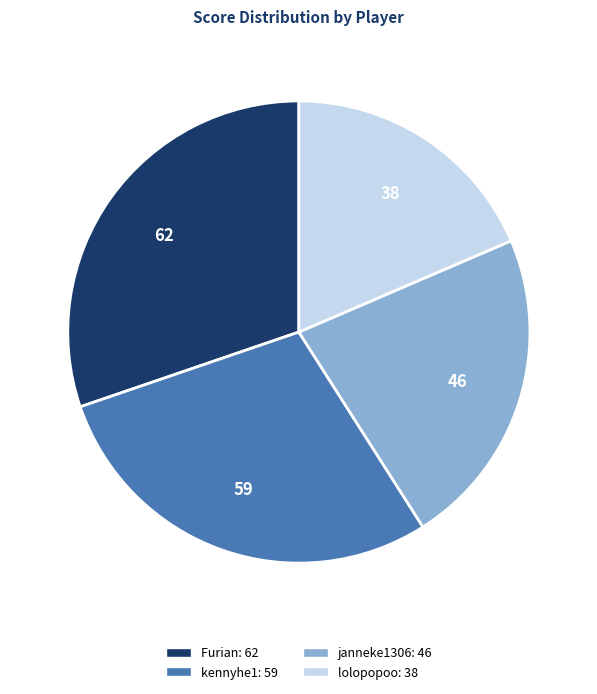

Rank the categories by value from highest to lowest.

Furian, kennyhe1, janneke1306, lolopopoo